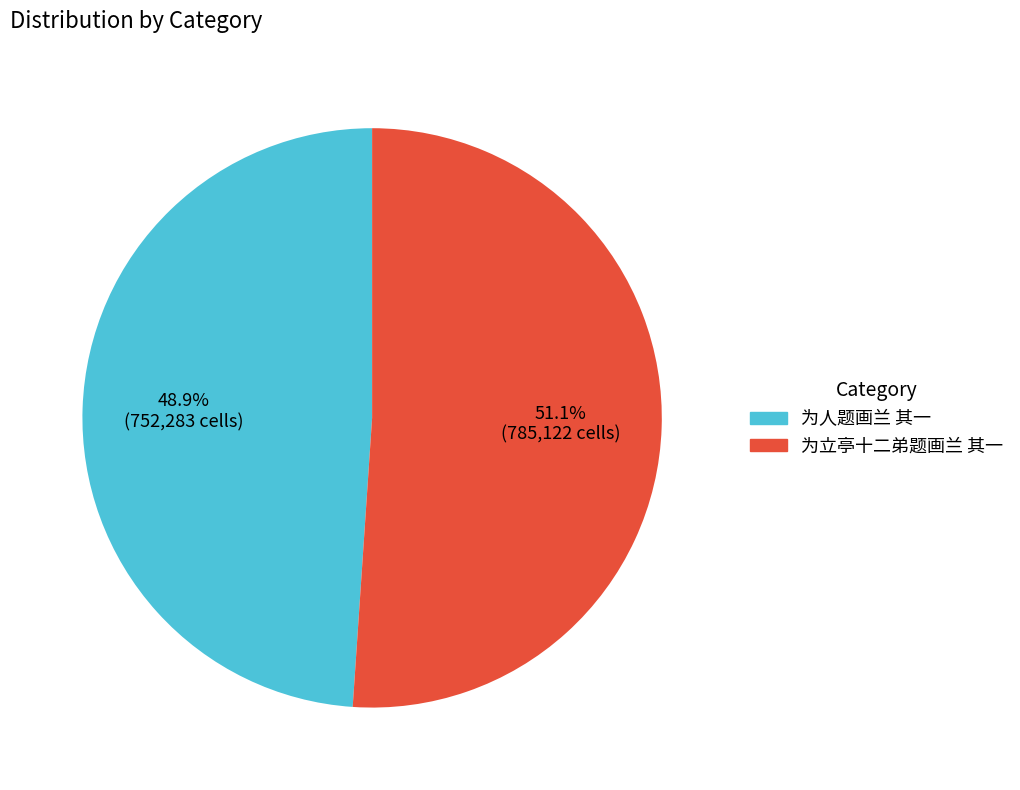

Rank the categories by value from lowest to highest.

为人题画兰 其一, 为立亭十二弟题画兰 其一